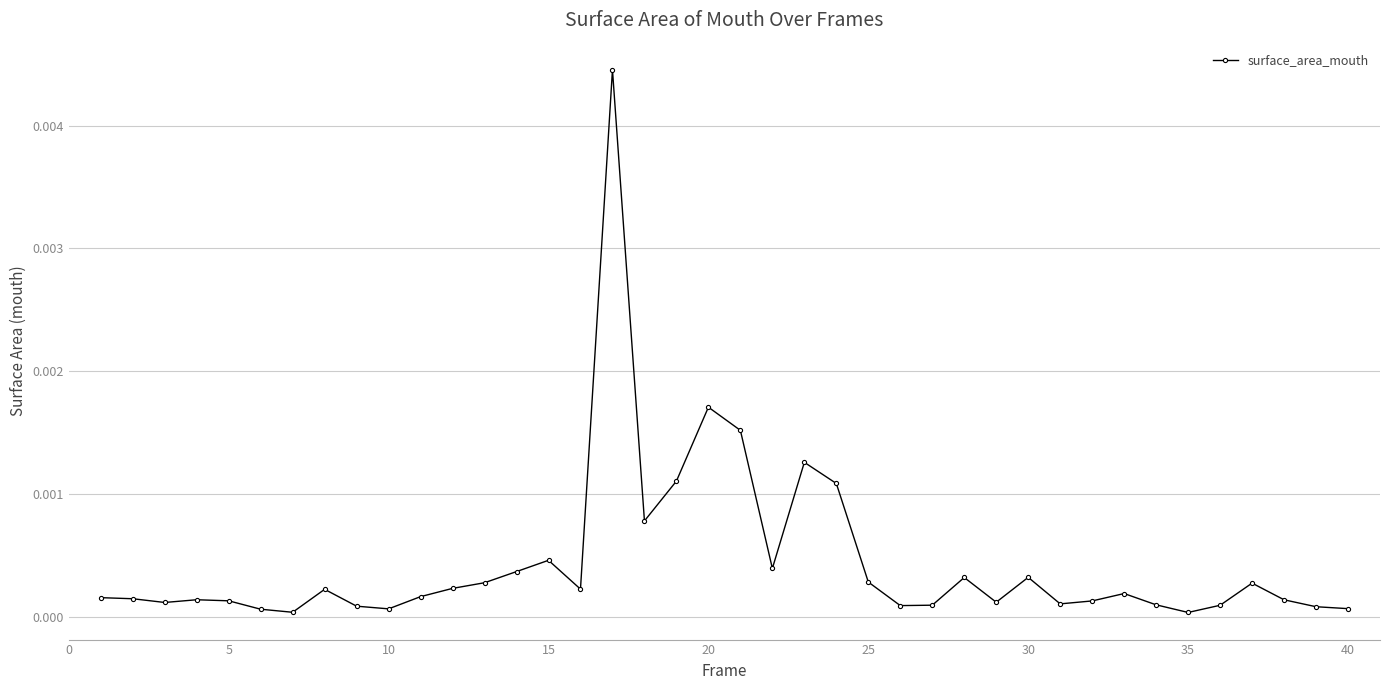

True or false: the data has more than 0 interior local peaks.

True